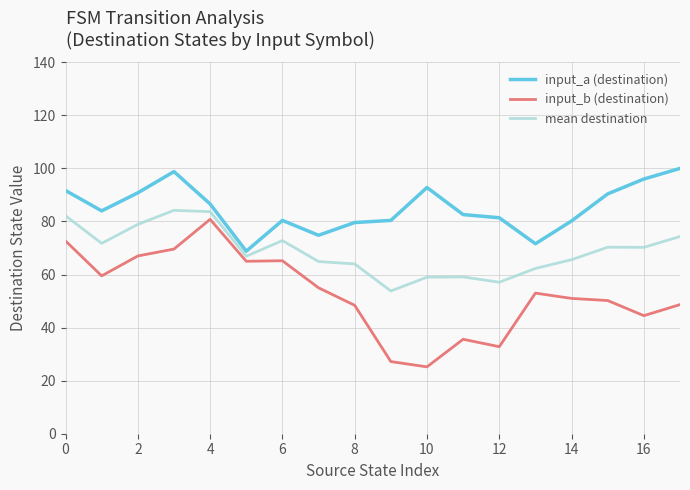

What is the sum of all mean destination values?

1241.1